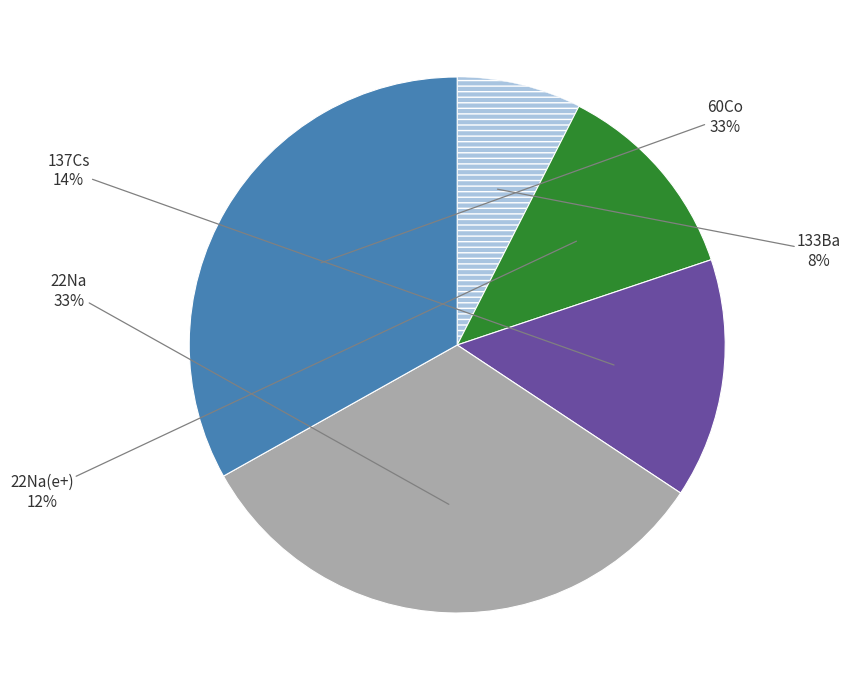

Does any single category account for the majority?

No